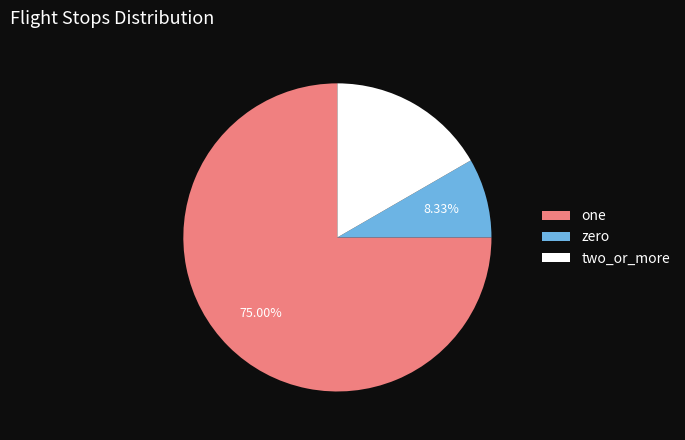

Which category accounts for the majority?

one